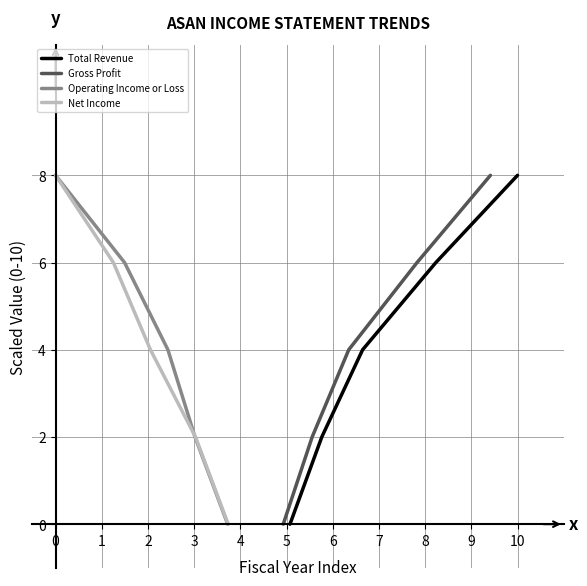

Rank the series at 1 from lowest to highest value.

Total Revenue, Gross Profit, Operating Income or Loss, Net Income